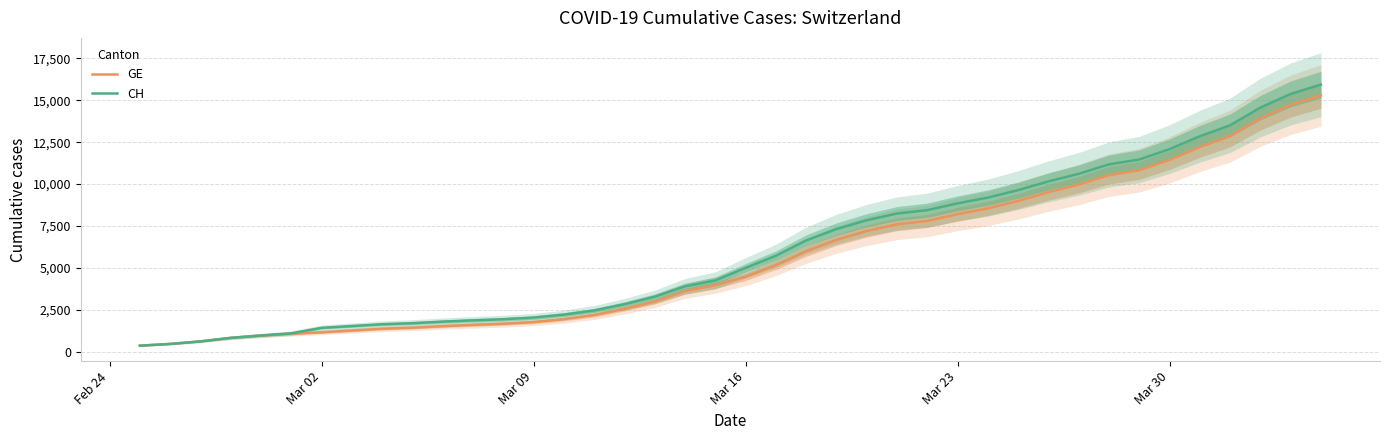

List the series in order of their peak value, highest first.

CH, GE